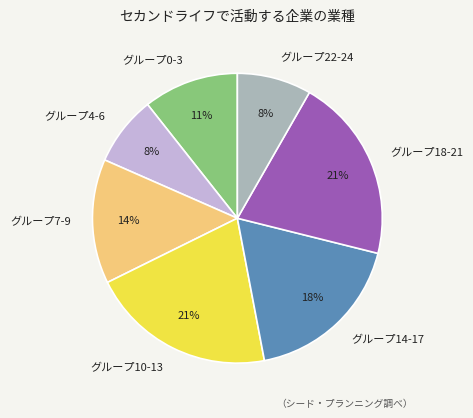

The グループ22-24 slice represents 19% of the pie. True or false?

False